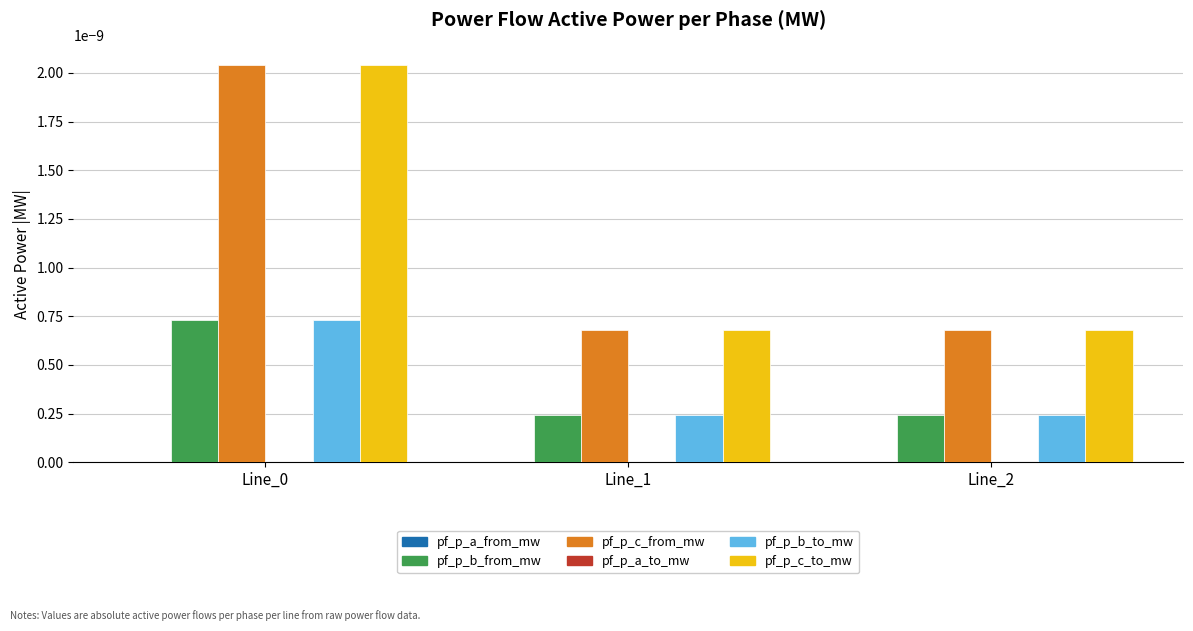

How many categories are shown in the chart?

3